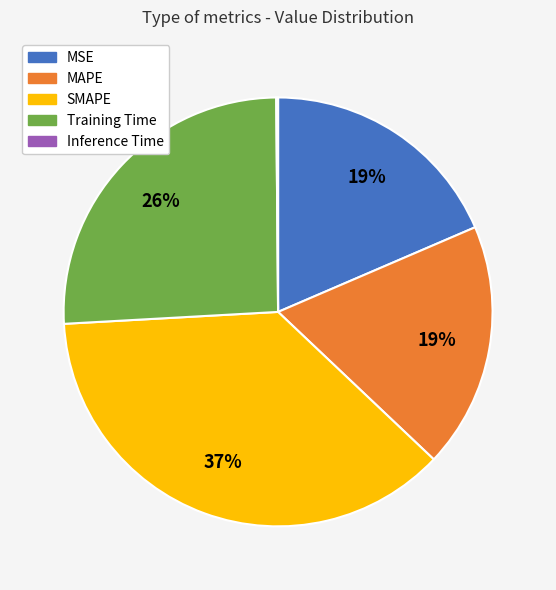

Is MAPE the majority of the pie?

No